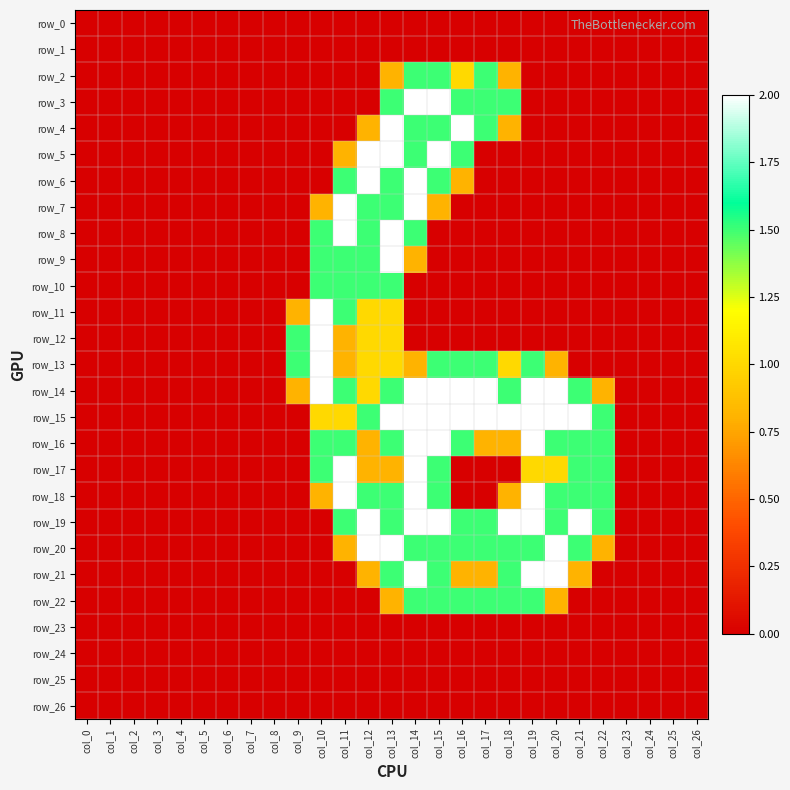

Reading right to left, list all the values displayed in this chart.

row_0: col_26=0.0	col_25=0.0	col_24=0.0	col_23=0.0	col_22=0.0	col_21=0.0	col_20=0.0	col_19=0.0	col_18=0.0	col_17=0.0	col_16=0.0	col_15=0.0	col_14=0.0	col_13=0.0	col_12=0.0	col_11=0.0	col_10=0.0	col_9=0.0	col_8=0.0	col_7=0.0	col_6=0.0	col_5=0.0	col_4=0.0	col_3=0.0	col_2=0.0	col_1=0.0	col_0=0.0
row_1: col_26=0.0	col_25=0.0	col_24=0.0	col_23=0.0	col_22=0.0	col_21=0.0	col_20=0.0	col_19=0.0	col_18=0.0	col_17=0.0	col_16=0.0	col_15=0.0	col_14=0.0	col_13=0.0	col_12=0.0	col_11=0.0	col_10=0.0	col_9=0.0	col_8=0.0	col_7=0.0	col_6=0.0	col_5=0.0	col_4=0.0	col_3=0.0	col_2=0.0	col_1=0.0	col_0=0.0
row_2: col_26=0.0	col_25=0.0	col_24=0.0	col_23=0.0	col_22=0.0	col_21=0.0	col_20=0.0	col_19=0.0	col_18=0.8	col_17=1.5	col_16=1.0	col_15=1.5	col_14=1.5	col_13=0.8	col_12=0.0	col_11=0.0	col_10=0.0	col_9=0.0	col_8=0.0	col_7=0.0	col_6=0.0	col_5=0.0	col_4=0.0	col_3=0.0	col_2=0.0	col_1=0.0	col_0=0.0
row_3: col_26=0.0	col_25=0.0	col_24=0.0	col_23=0.0	col_22=0.0	col_21=0.0	col_20=0.0	col_19=0.0	col_18=1.5	col_17=1.5	col_16=1.5	col_15=2.0	col_14=2.0	col_13=1.5	col_12=0.0	col_11=0.0	col_10=0.0	col_9=0.0	col_8=0.0	col_7=0.0	col_6=0.0	col_5=0.0	col_4=0.0	col_3=0.0	col_2=0.0	col_1=0.0	col_0=0.0
row_4: col_26=0.0	col_25=0.0	col_24=0.0	col_23=0.0	col_22=0.0	col_21=0.0	col_20=0.0	col_19=0.0	col_18=0.8	col_17=1.5	col_16=2.0	col_15=1.5	col_14=1.5	col_13=2.0	col_12=0.8	col_11=0.0	col_10=0.0	col_9=0.0	col_8=0.0	col_7=0.0	col_6=0.0	col_5=0.0	col_4=0.0	col_3=0.0	col_2=0.0	col_1=0.0	col_0=0.0
row_5: col_26=0.0	col_25=0.0	col_24=0.0	col_23=0.0	col_22=0.0	col_21=0.0	col_20=0.0	col_19=0.0	col_18=0.0	col_17=0.0	col_16=1.5	col_15=2.0	col_14=1.5	col_13=2.0	col_12=2.0	col_11=0.8	col_10=0.0	col_9=0.0	col_8=0.0	col_7=0.0	col_6=0.0	col_5=0.0	col_4=0.0	col_3=0.0	col_2=0.0	col_1=0.0	col_0=0.0
row_6: col_26=0.0	col_25=0.0	col_24=0.0	col_23=0.0	col_22=0.0	col_21=0.0	col_20=0.0	col_19=0.0	col_18=0.0	col_17=0.0	col_16=0.8	col_15=1.5	col_14=2.0	col_13=1.5	col_12=2.0	col_11=1.5	col_10=0.0	col_9=0.0	col_8=0.0	col_7=0.0	col_6=0.0	col_5=0.0	col_4=0.0	col_3=0.0	col_2=0.0	col_1=0.0	col_0=0.0
row_7: col_26=0.0	col_25=0.0	col_24=0.0	col_23=0.0	col_22=0.0	col_21=0.0	col_20=0.0	col_19=0.0	col_18=0.0	col_17=0.0	col_16=0.0	col_15=0.8	col_14=2.0	col_13=1.5	col_12=1.5	col_11=2.0	col_10=0.8	col_9=0.0	col_8=0.0	col_7=0.0	col_6=0.0	col_5=0.0	col_4=0.0	col_3=0.0	col_2=0.0	col_1=0.0	col_0=0.0
row_8: col_26=0.0	col_25=0.0	col_24=0.0	col_23=0.0	col_22=0.0	col_21=0.0	col_20=0.0	col_19=0.0	col_18=0.0	col_17=0.0	col_16=0.0	col_15=0.0	col_14=1.5	col_13=2.0	col_12=1.5	col_11=2.0	col_10=1.5	col_9=0.0	col_8=0.0	col_7=0.0	col_6=0.0	col_5=0.0	col_4=0.0	col_3=0.0	col_2=0.0	col_1=0.0	col_0=0.0
row_9: col_26=0.0	col_25=0.0	col_24=0.0	col_23=0.0	col_22=0.0	col_21=0.0	col_20=0.0	col_19=0.0	col_18=0.0	col_17=0.0	col_16=0.0	col_15=0.0	col_14=0.8	col_13=2.0	col_12=1.5	col_11=1.5	col_10=1.5	col_9=0.0	col_8=0.0	col_7=0.0	col_6=0.0	col_5=0.0	col_4=0.0	col_3=0.0	col_2=0.0	col_1=0.0	col_0=0.0
row_10: col_26=0.0	col_25=0.0	col_24=0.0	col_23=0.0	col_22=0.0	col_21=0.0	col_20=0.0	col_19=0.0	col_18=0.0	col_17=0.0	col_16=0.0	col_15=0.0	col_14=0.0	col_13=1.5	col_12=1.5	col_11=1.5	col_10=1.5	col_9=0.0	col_8=0.0	col_7=0.0	col_6=0.0	col_5=0.0	col_4=0.0	col_3=0.0	col_2=0.0	col_1=0.0	col_0=0.0
row_11: col_26=0.0	col_25=0.0	col_24=0.0	col_23=0.0	col_22=0.0	col_21=0.0	col_20=0.0	col_19=0.0	col_18=0.0	col_17=0.0	col_16=0.0	col_15=0.0	col_14=0.0	col_13=1.0	col_12=1.0	col_11=1.5	col_10=2.0	col_9=0.8	col_8=0.0	col_7=0.0	col_6=0.0	col_5=0.0	col_4=0.0	col_3=0.0	col_2=0.0	col_1=0.0	col_0=0.0
row_12: col_26=0.0	col_25=0.0	col_24=0.0	col_23=0.0	col_22=0.0	col_21=0.0	col_20=0.0	col_19=0.0	col_18=0.0	col_17=0.0	col_16=0.0	col_15=0.0	col_14=0.0	col_13=1.0	col_12=1.0	col_11=0.8	col_10=2.0	col_9=1.5	col_8=0.0	col_7=0.0	col_6=0.0	col_5=0.0	col_4=0.0	col_3=0.0	col_2=0.0	col_1=0.0	col_0=0.0
row_13: col_26=0.0	col_25=0.0	col_24=0.0	col_23=0.0	col_22=0.0	col_21=0.0	col_20=0.8	col_19=1.5	col_18=1.0	col_17=1.5	col_16=1.5	col_15=1.5	col_14=0.8	col_13=1.0	col_12=1.0	col_11=0.8	col_10=2.0	col_9=1.5	col_8=0.0	col_7=0.0	col_6=0.0	col_5=0.0	col_4=0.0	col_3=0.0	col_2=0.0	col_1=0.0	col_0=0.0
row_14: col_26=0.0	col_25=0.0	col_24=0.0	col_23=0.0	col_22=0.8	col_21=1.5	col_20=2.0	col_19=2.0	col_18=1.5	col_17=2.0	col_16=2.0	col_15=2.0	col_14=2.0	col_13=1.5	col_12=1.0	col_11=1.5	col_10=2.0	col_9=0.8	col_8=0.0	col_7=0.0	col_6=0.0	col_5=0.0	col_4=0.0	col_3=0.0	col_2=0.0	col_1=0.0	col_0=0.0
row_15: col_26=0.0	col_25=0.0	col_24=0.0	col_23=0.0	col_22=1.5	col_21=2.0	col_20=2.0	col_19=2.0	col_18=2.0	col_17=2.0	col_16=2.0	col_15=2.0	col_14=2.0	col_13=2.0	col_12=1.5	col_11=1.0	col_10=1.0	col_9=0.0	col_8=0.0	col_7=0.0	col_6=0.0	col_5=0.0	col_4=0.0	col_3=0.0	col_2=0.0	col_1=0.0	col_0=0.0
row_16: col_26=0.0	col_25=0.0	col_24=0.0	col_23=0.0	col_22=1.5	col_21=1.5	col_20=1.5	col_19=2.0	col_18=0.8	col_17=0.8	col_16=1.5	col_15=2.0	col_14=2.0	col_13=1.5	col_12=0.8	col_11=1.5	col_10=1.5	col_9=0.0	col_8=0.0	col_7=0.0	col_6=0.0	col_5=0.0	col_4=0.0	col_3=0.0	col_2=0.0	col_1=0.0	col_0=0.0
row_17: col_26=0.0	col_25=0.0	col_24=0.0	col_23=0.0	col_22=1.5	col_21=1.5	col_20=1.0	col_19=1.0	col_18=0.0	col_17=0.0	col_16=0.0	col_15=1.5	col_14=2.0	col_13=0.8	col_12=0.8	col_11=2.0	col_10=1.5	col_9=0.0	col_8=0.0	col_7=0.0	col_6=0.0	col_5=0.0	col_4=0.0	col_3=0.0	col_2=0.0	col_1=0.0	col_0=0.0
row_18: col_26=0.0	col_25=0.0	col_24=0.0	col_23=0.0	col_22=1.5	col_21=1.5	col_20=1.5	col_19=2.0	col_18=0.8	col_17=0.0	col_16=0.0	col_15=1.5	col_14=2.0	col_13=1.5	col_12=1.5	col_11=2.0	col_10=0.8	col_9=0.0	col_8=0.0	col_7=0.0	col_6=0.0	col_5=0.0	col_4=0.0	col_3=0.0	col_2=0.0	col_1=0.0	col_0=0.0
row_19: col_26=0.0	col_25=0.0	col_24=0.0	col_23=0.0	col_22=1.5	col_21=2.0	col_20=1.5	col_19=2.0	col_18=2.0	col_17=1.5	col_16=1.5	col_15=2.0	col_14=2.0	col_13=1.5	col_12=2.0	col_11=1.5	col_10=0.0	col_9=0.0	col_8=0.0	col_7=0.0	col_6=0.0	col_5=0.0	col_4=0.0	col_3=0.0	col_2=0.0	col_1=0.0	col_0=0.0
row_20: col_26=0.0	col_25=0.0	col_24=0.0	col_23=0.0	col_22=0.8	col_21=1.5	col_20=2.0	col_19=1.5	col_18=1.5	col_17=1.5	col_16=1.5	col_15=1.5	col_14=1.5	col_13=2.0	col_12=2.0	col_11=0.8	col_10=0.0	col_9=0.0	col_8=0.0	col_7=0.0	col_6=0.0	col_5=0.0	col_4=0.0	col_3=0.0	col_2=0.0	col_1=0.0	col_0=0.0
row_21: col_26=0.0	col_25=0.0	col_24=0.0	col_23=0.0	col_22=0.0	col_21=0.8	col_20=2.0	col_19=2.0	col_18=1.5	col_17=0.8	col_16=0.8	col_15=1.5	col_14=2.0	col_13=1.5	col_12=0.8	col_11=0.0	col_10=0.0	col_9=0.0	col_8=0.0	col_7=0.0	col_6=0.0	col_5=0.0	col_4=0.0	col_3=0.0	col_2=0.0	col_1=0.0	col_0=0.0
row_22: col_26=0.0	col_25=0.0	col_24=0.0	col_23=0.0	col_22=0.0	col_21=0.0	col_20=0.8	col_19=1.5	col_18=1.5	col_17=1.5	col_16=1.5	col_15=1.5	col_14=1.5	col_13=0.8	col_12=0.0	col_11=0.0	col_10=0.0	col_9=0.0	col_8=0.0	col_7=0.0	col_6=0.0	col_5=0.0	col_4=0.0	col_3=0.0	col_2=0.0	col_1=0.0	col_0=0.0
row_23: col_26=0.0	col_25=0.0	col_24=0.0	col_23=0.0	col_22=0.0	col_21=0.0	col_20=0.0	col_19=0.0	col_18=0.0	col_17=0.0	col_16=0.0	col_15=0.0	col_14=0.0	col_13=0.0	col_12=0.0	col_11=0.0	col_10=0.0	col_9=0.0	col_8=0.0	col_7=0.0	col_6=0.0	col_5=0.0	col_4=0.0	col_3=0.0	col_2=0.0	col_1=0.0	col_0=0.0
row_24: col_26=0.0	col_25=0.0	col_24=0.0	col_23=0.0	col_22=0.0	col_21=0.0	col_20=0.0	col_19=0.0	col_18=0.0	col_17=0.0	col_16=0.0	col_15=0.0	col_14=0.0	col_13=0.0	col_12=0.0	col_11=0.0	col_10=0.0	col_9=0.0	col_8=0.0	col_7=0.0	col_6=0.0	col_5=0.0	col_4=0.0	col_3=0.0	col_2=0.0	col_1=0.0	col_0=0.0
row_25: col_26=0.0	col_25=0.0	col_24=0.0	col_23=0.0	col_22=0.0	col_21=0.0	col_20=0.0	col_19=0.0	col_18=0.0	col_17=0.0	col_16=0.0	col_15=0.0	col_14=0.0	col_13=0.0	col_12=0.0	col_11=0.0	col_10=0.0	col_9=0.0	col_8=0.0	col_7=0.0	col_6=0.0	col_5=0.0	col_4=0.0	col_3=0.0	col_2=0.0	col_1=0.0	col_0=0.0
row_26: col_26=0.0	col_25=0.0	col_24=0.0	col_23=0.0	col_22=0.0	col_21=0.0	col_20=0.0	col_19=0.0	col_18=0.0	col_17=0.0	col_16=0.0	col_15=0.0	col_14=0.0	col_13=0.0	col_12=0.0	col_11=0.0	col_10=0.0	col_9=0.0	col_8=0.0	col_7=0.0	col_6=0.0	col_5=0.0	col_4=0.0	col_3=0.0	col_2=0.0	col_1=0.0	col_0=0.0